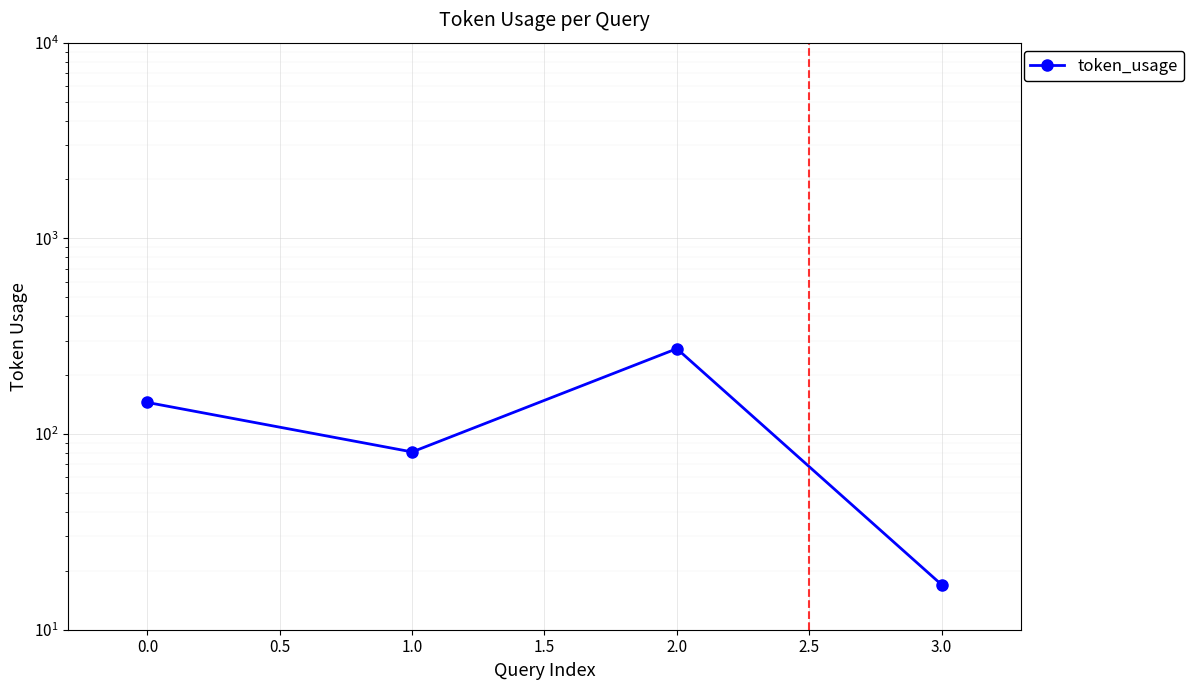

Reading left to right, list all the values displayed in this chart.

145	81	273	17